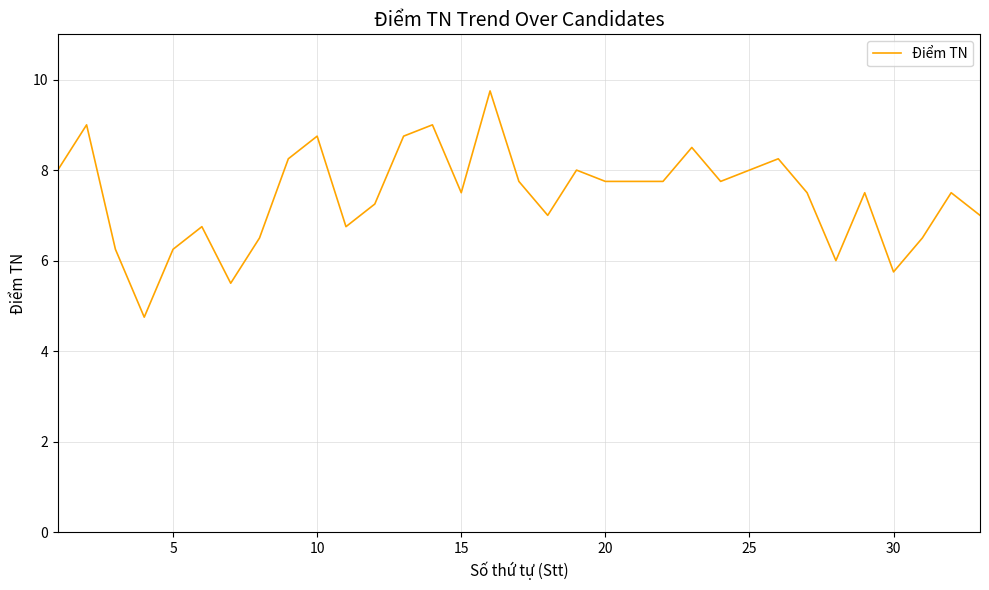

What is the greatest value displayed?

9.8